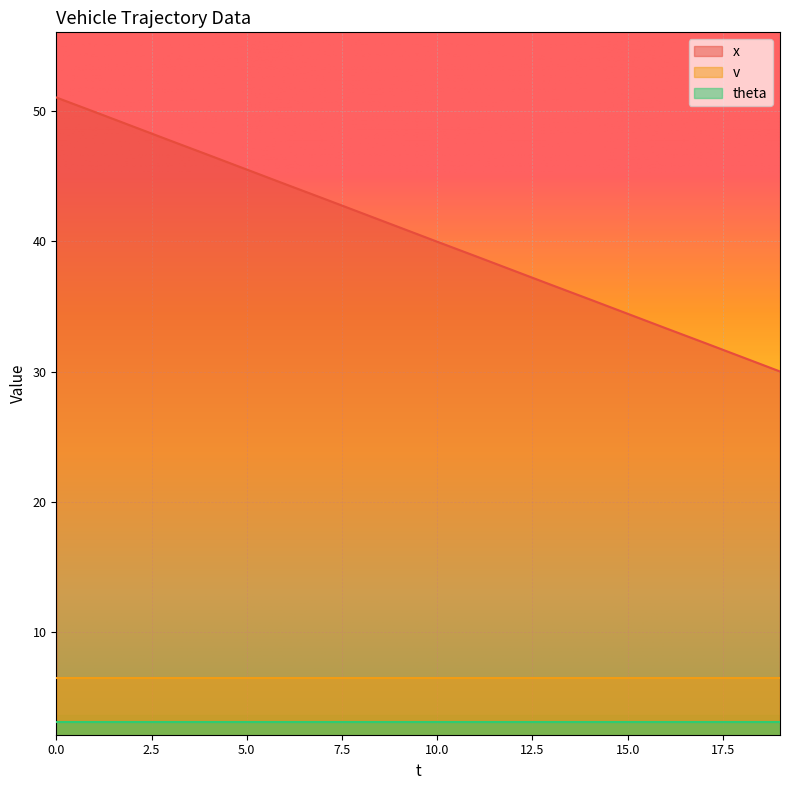

What is the value of the theta point at the 14th from the left?

3.1